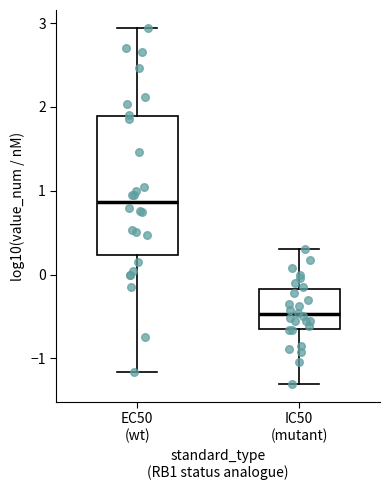

Comparing the boxes themselves (not the whiskers), which one is the tallest?

EC50 (wt)